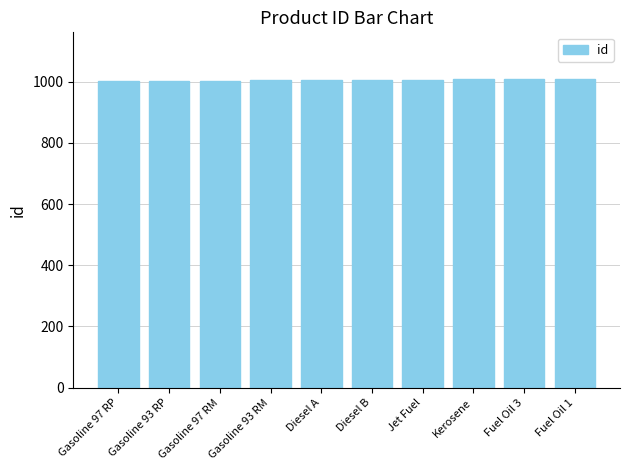

What is the sum of all values?

10055